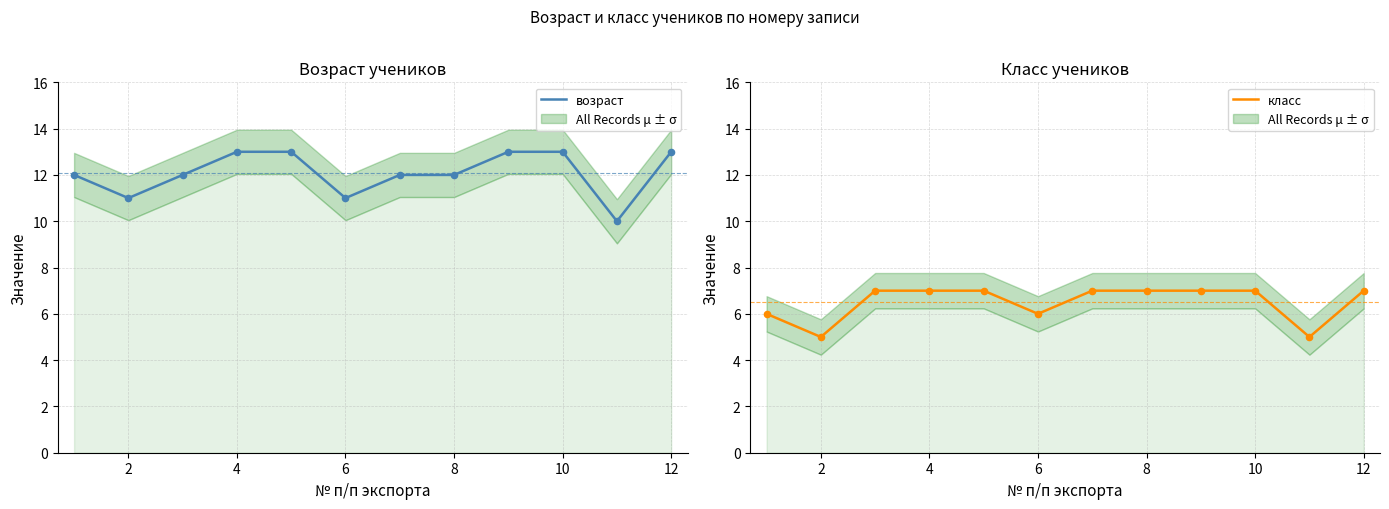

The возраст series shows 18 at 2. True or false?

False